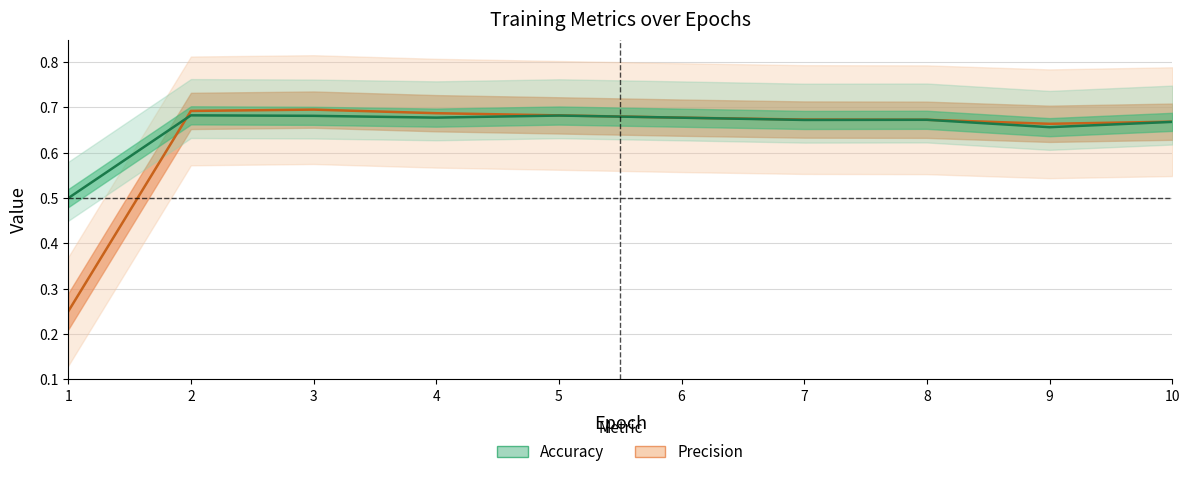

After their last crossing, which series has the higher values: Precision or Accuracy?

Precision